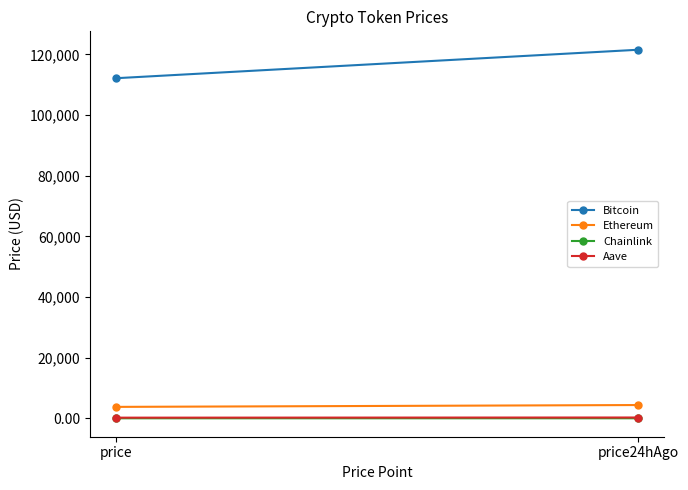

What is the difference between the maximum and minimum values in the Bitcoin series?

9377.0